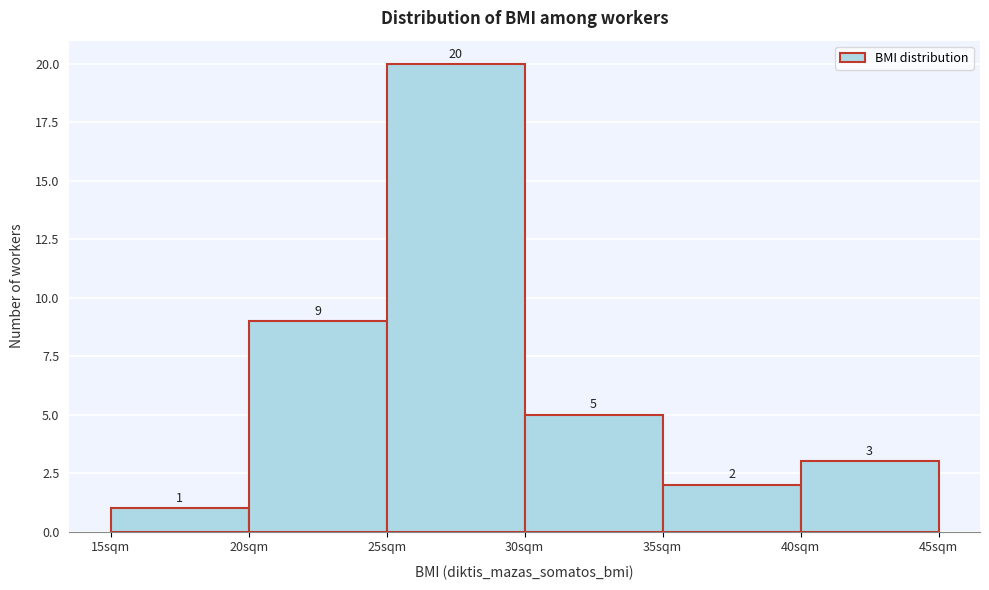

What is the height of the bar covering 30 to 35 on the x-axis?

5